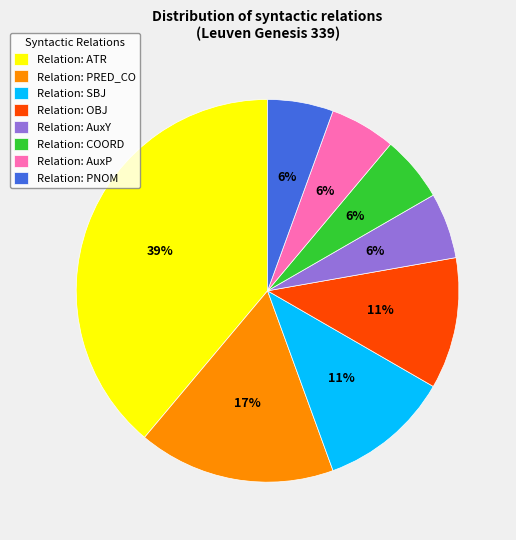

Is it true that Relation: COORD is 6% of the pie?

True